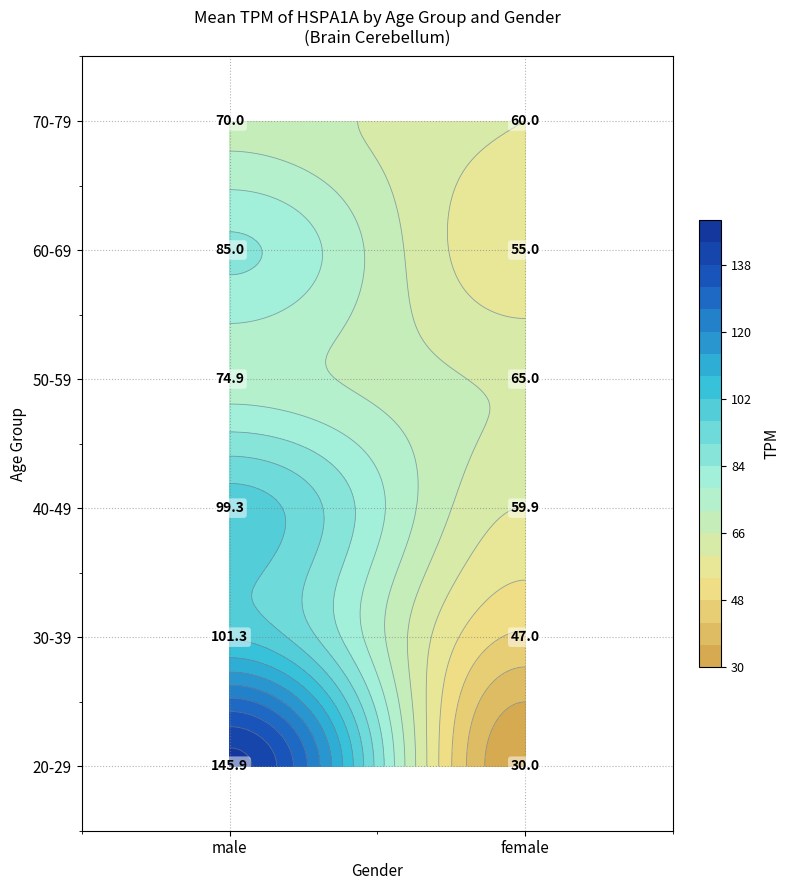

What is the maximum value shown in the chart?

145.9